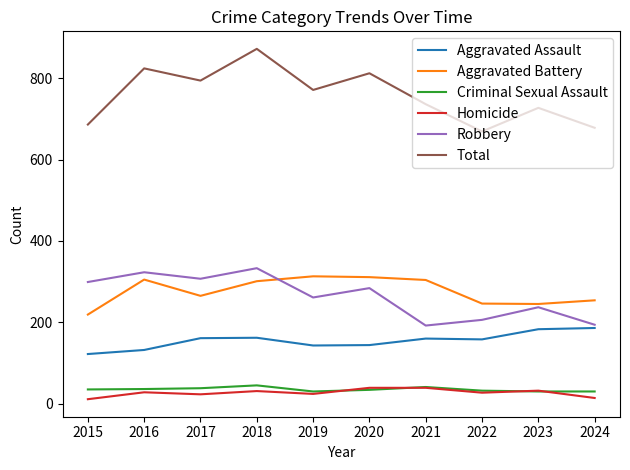

True or false: Aggravated Assault has a value of 122 at 2024.

False